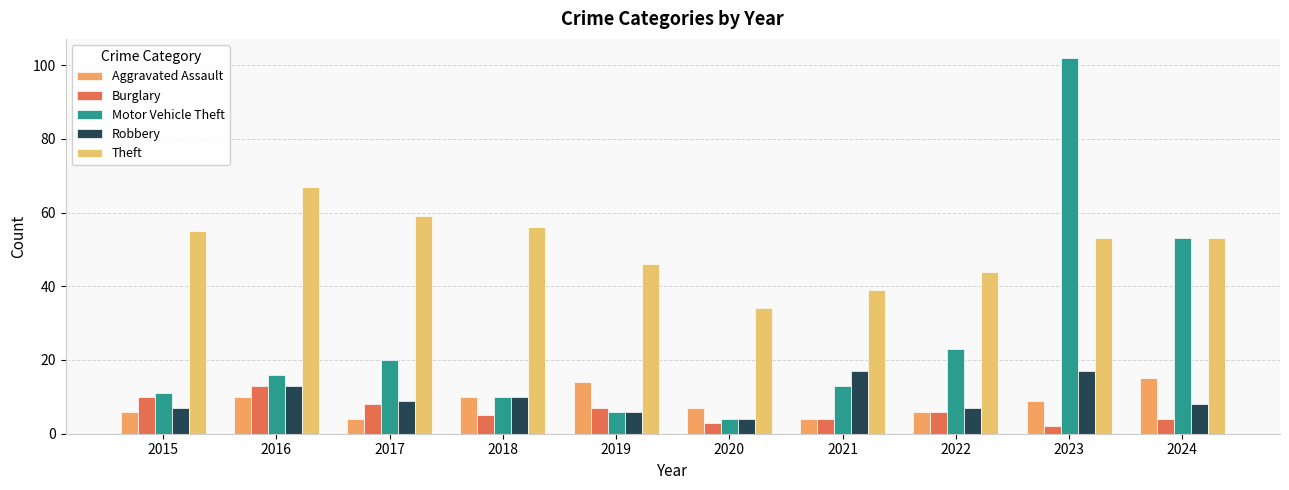

Which series has the widest spread of values?

Motor Vehicle Theft